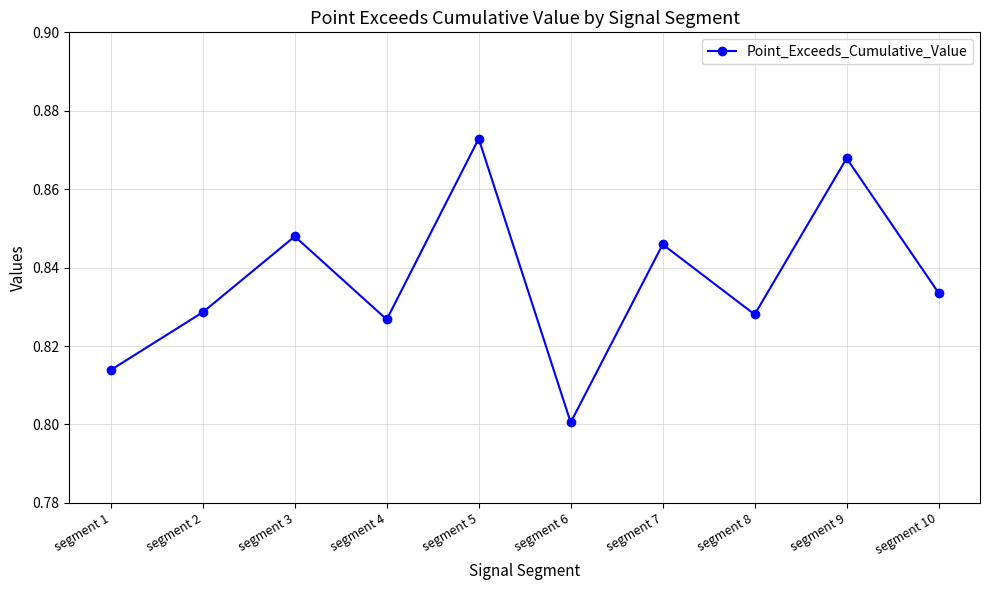

True or false: the data shows 0.8 at segment 4.

True